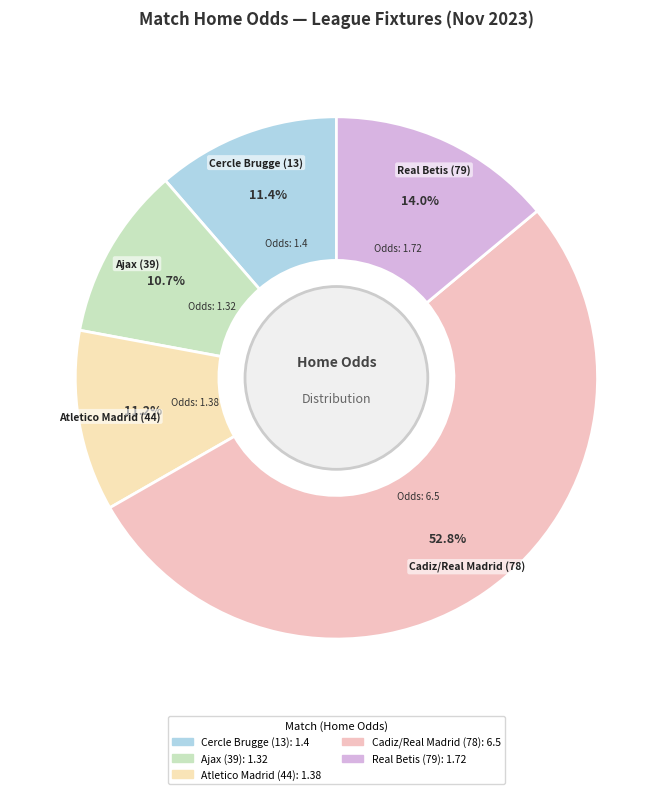

To the nearest percent, what is the combined percentage of Cadiz/Real Madrid (78) and Cercle Brugge (13)?

64%